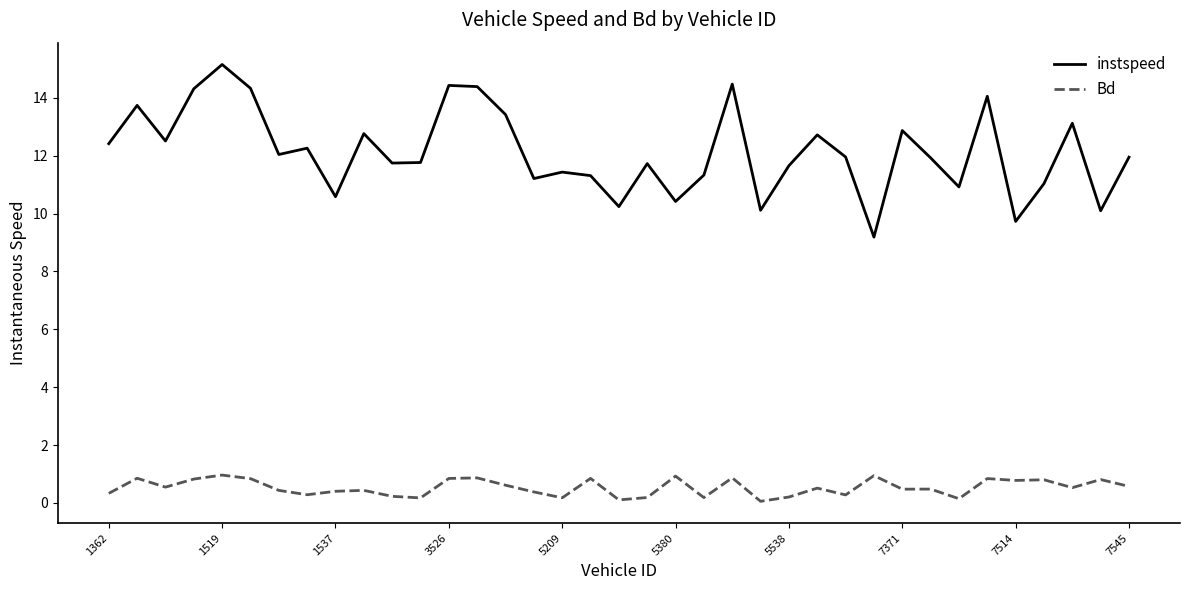

True or false: instspeed and Bd cross at least once.

False